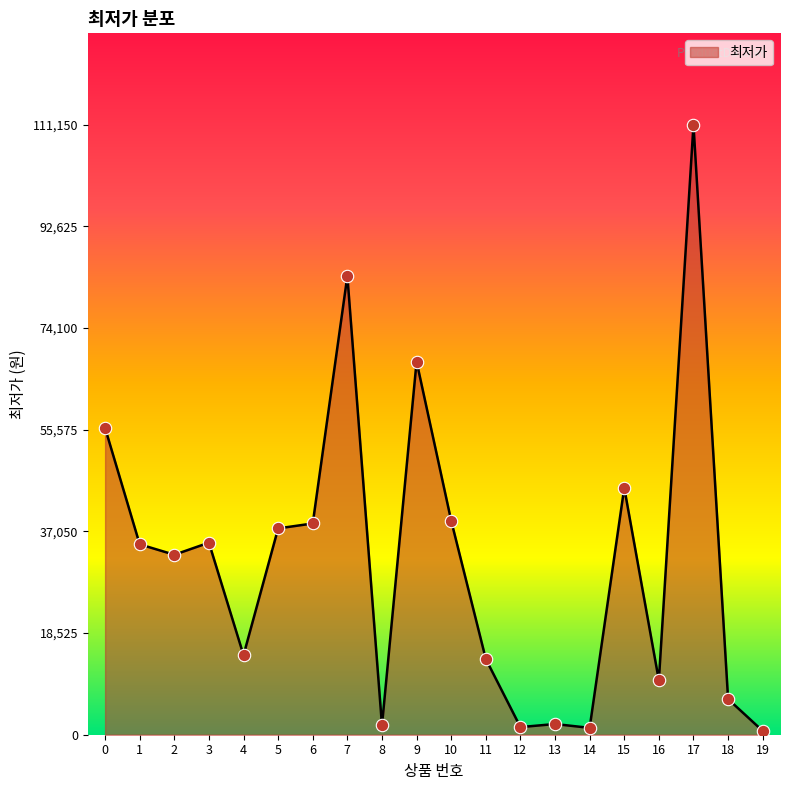

What is the ratio of the value at 15 to the value at 14?

36.0